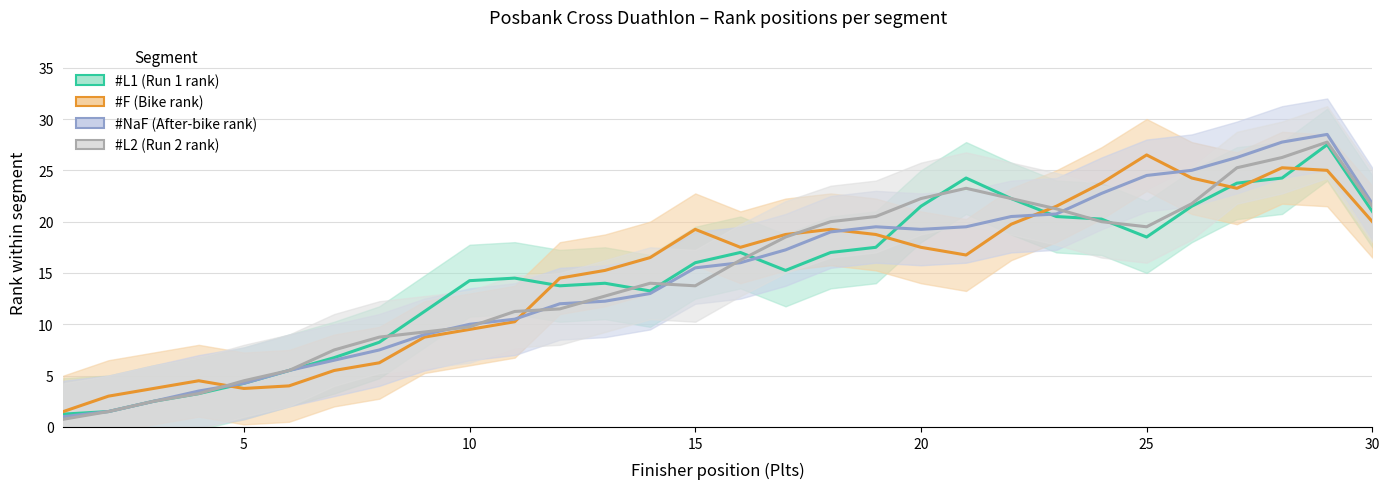

Which series has the largest total across all categories?

#F